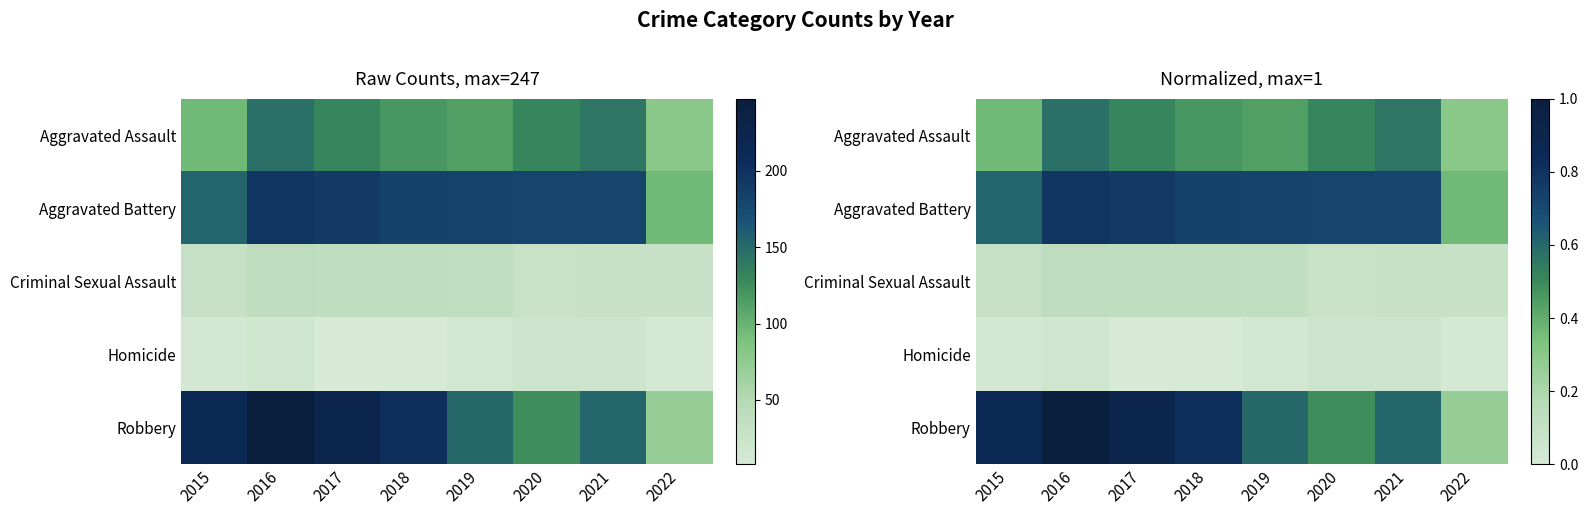

How many distinct data groups are displayed?

5